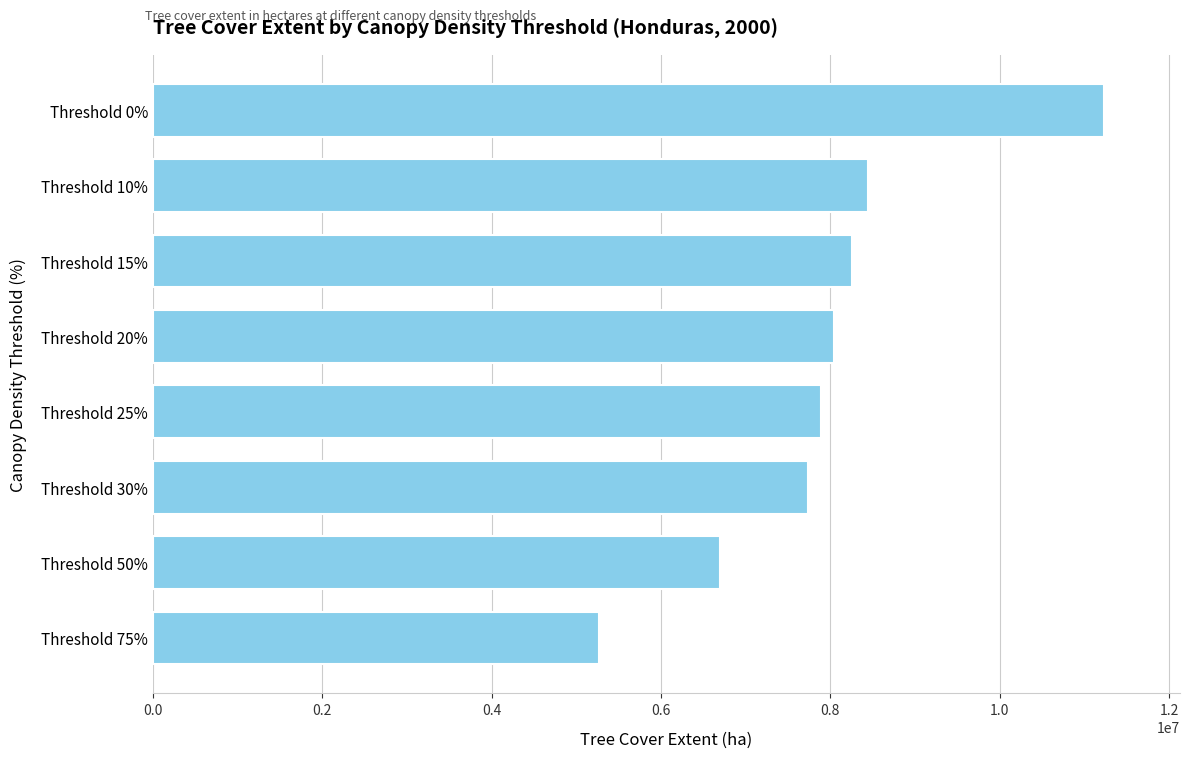

How many values are below 8047225?

4